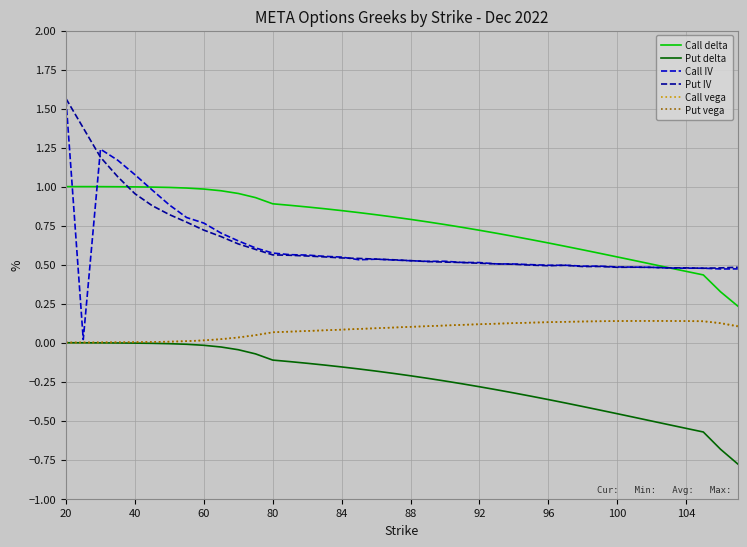

True or false: Put delta and Put IV intersect in this chart.

False